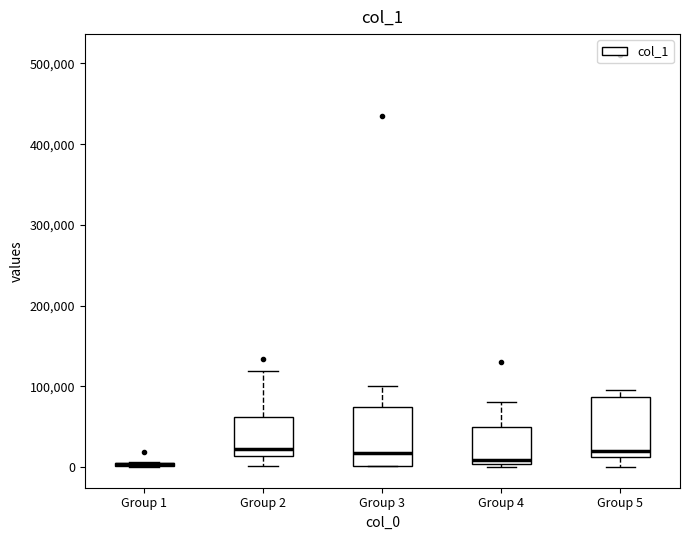

Where does the upper whisker of the box for Group 3 end on the y-axis? The values are not printed on the chart, so give them approximately, as read against the axis.

100000